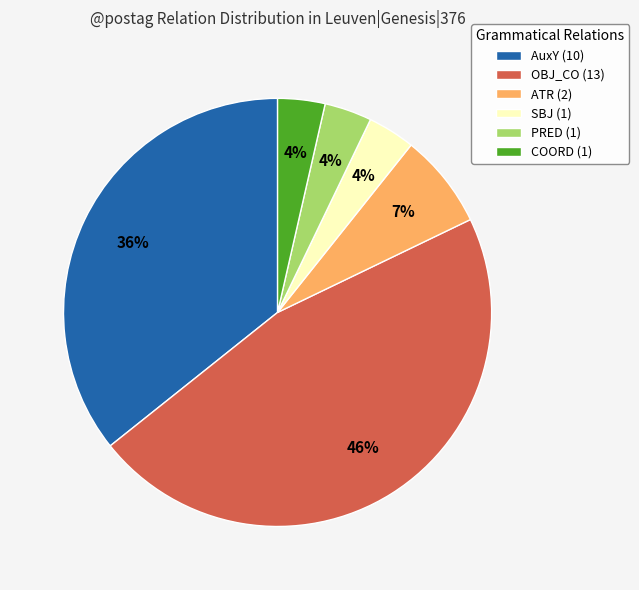

Is it true that OBJ_CO is 46% of the pie?

True